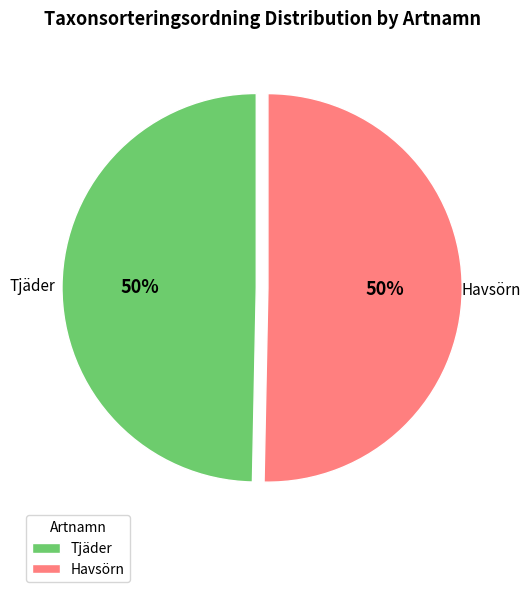

How many segments does this pie chart have?

2